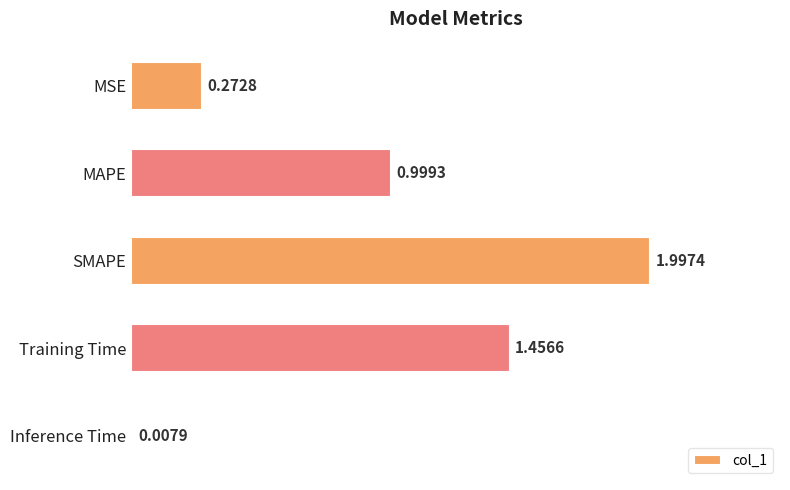

What is the difference between the second highest and second lowest values?

1.2